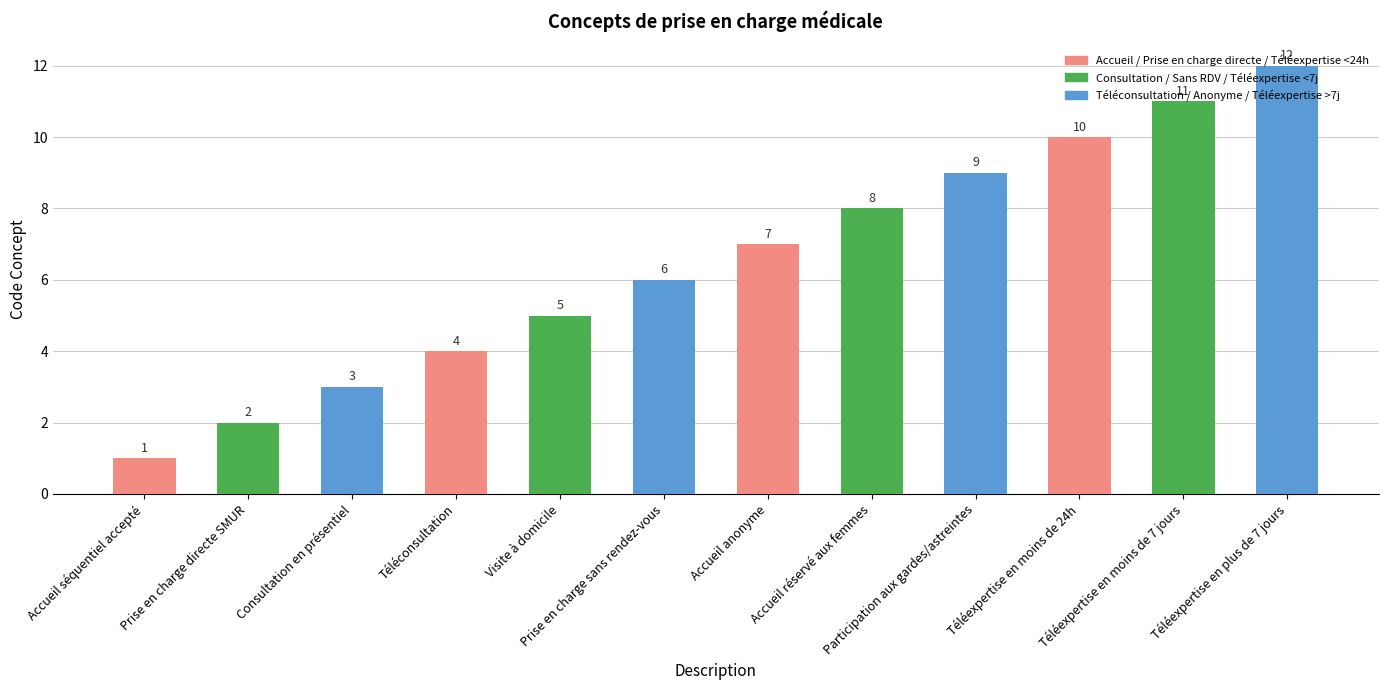

What is the label of the 5th bar from the left?

Visite à domicile